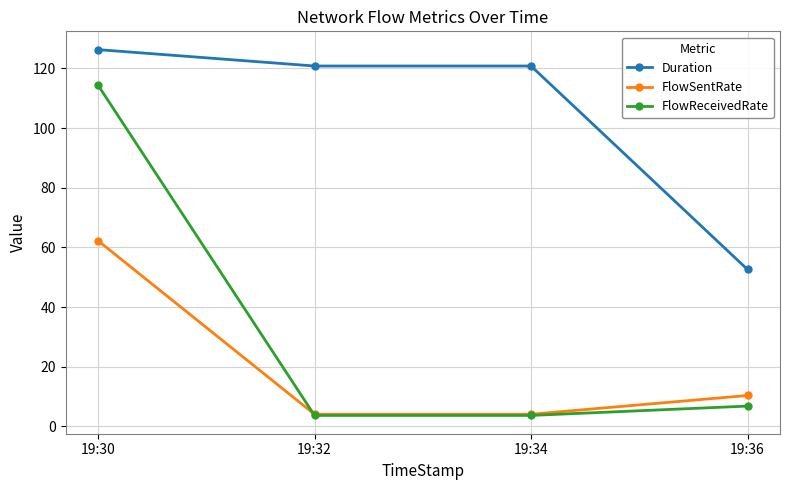

How many lines are shown in the chart?

3